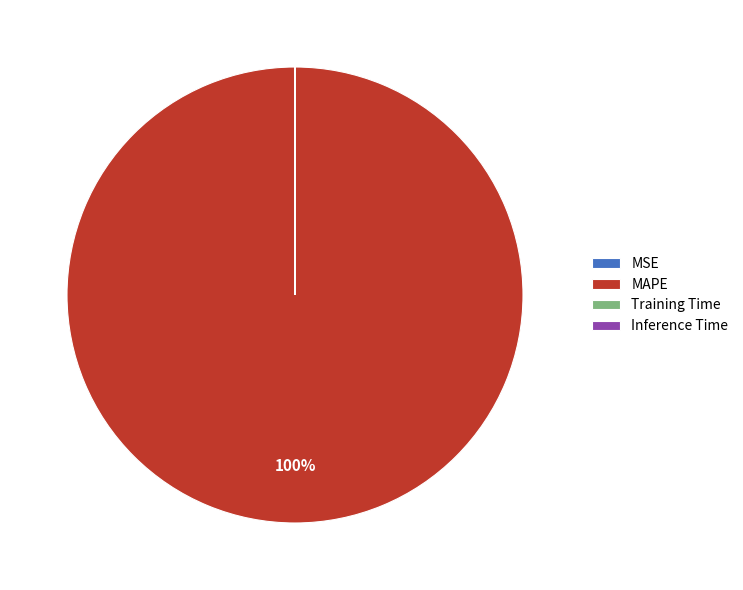

Which category accounts for the majority?

MAPE